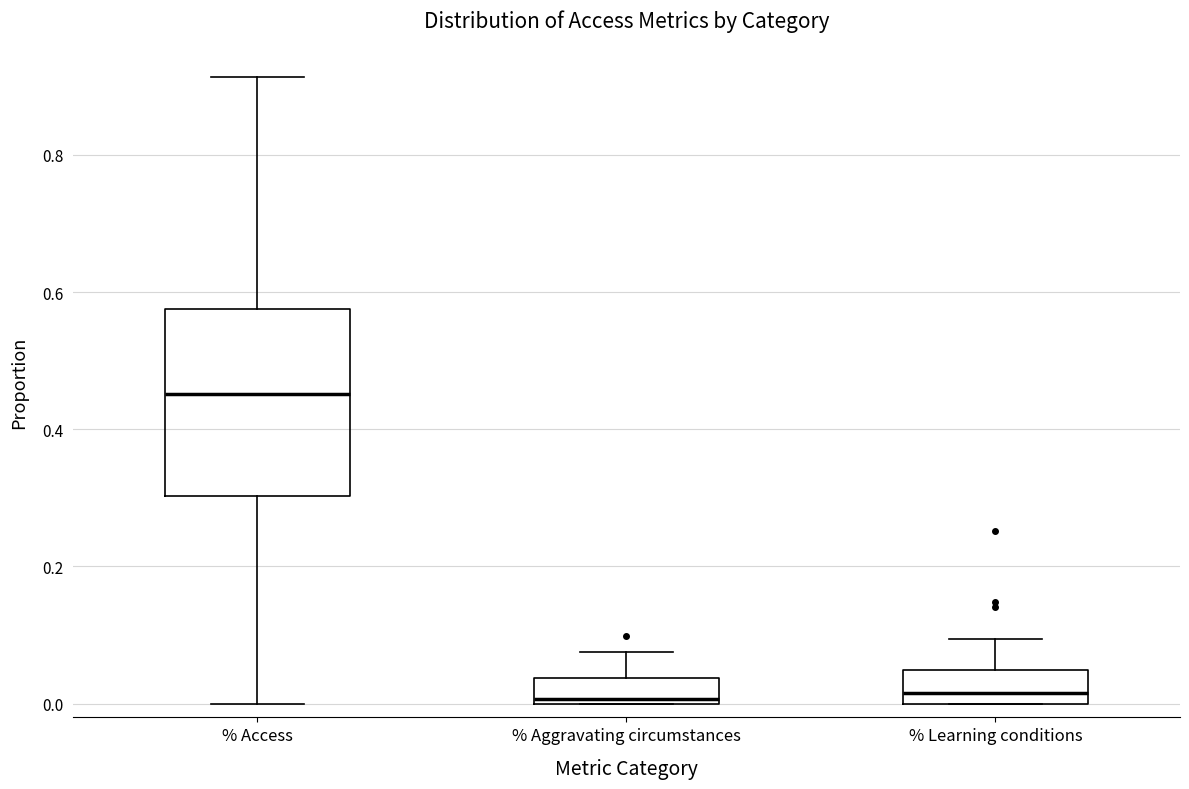

Reading left to right, transcribe this box plot: for each box, give where its median line is, the range the box spans, and where its two whiskers end, as read against the y-axis. The values are not printed on the chart, so give them approximately, as read against the axis.

% Access: median 0.46, box 0.30 to 0.58, whiskers 0.00 to 0.92
% Aggravating circumstances: median 0.00 (just above the box's lower edge), box 0.00 to 0.04, whiskers 0.00 to 0.08
% Learning conditions: median 0.02, box 0.00 to 0.04, whiskers 0.00 to 0.10